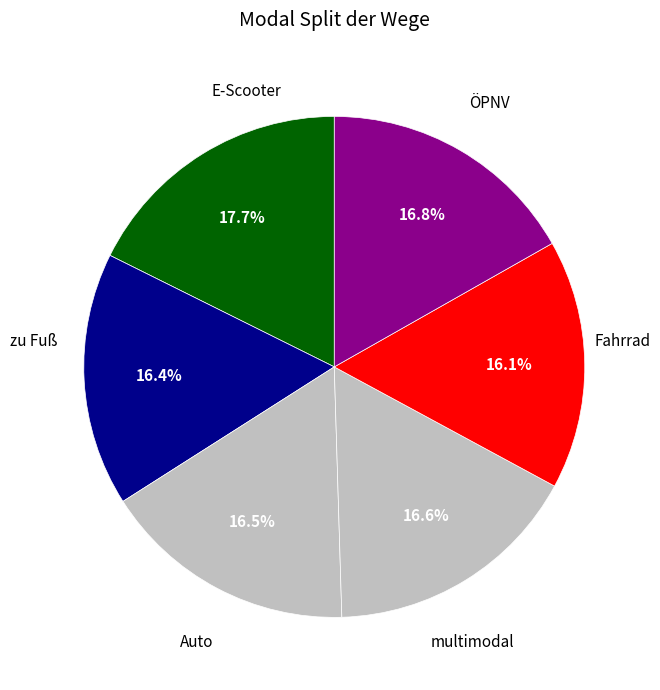

How many slices are in this pie chart?

6